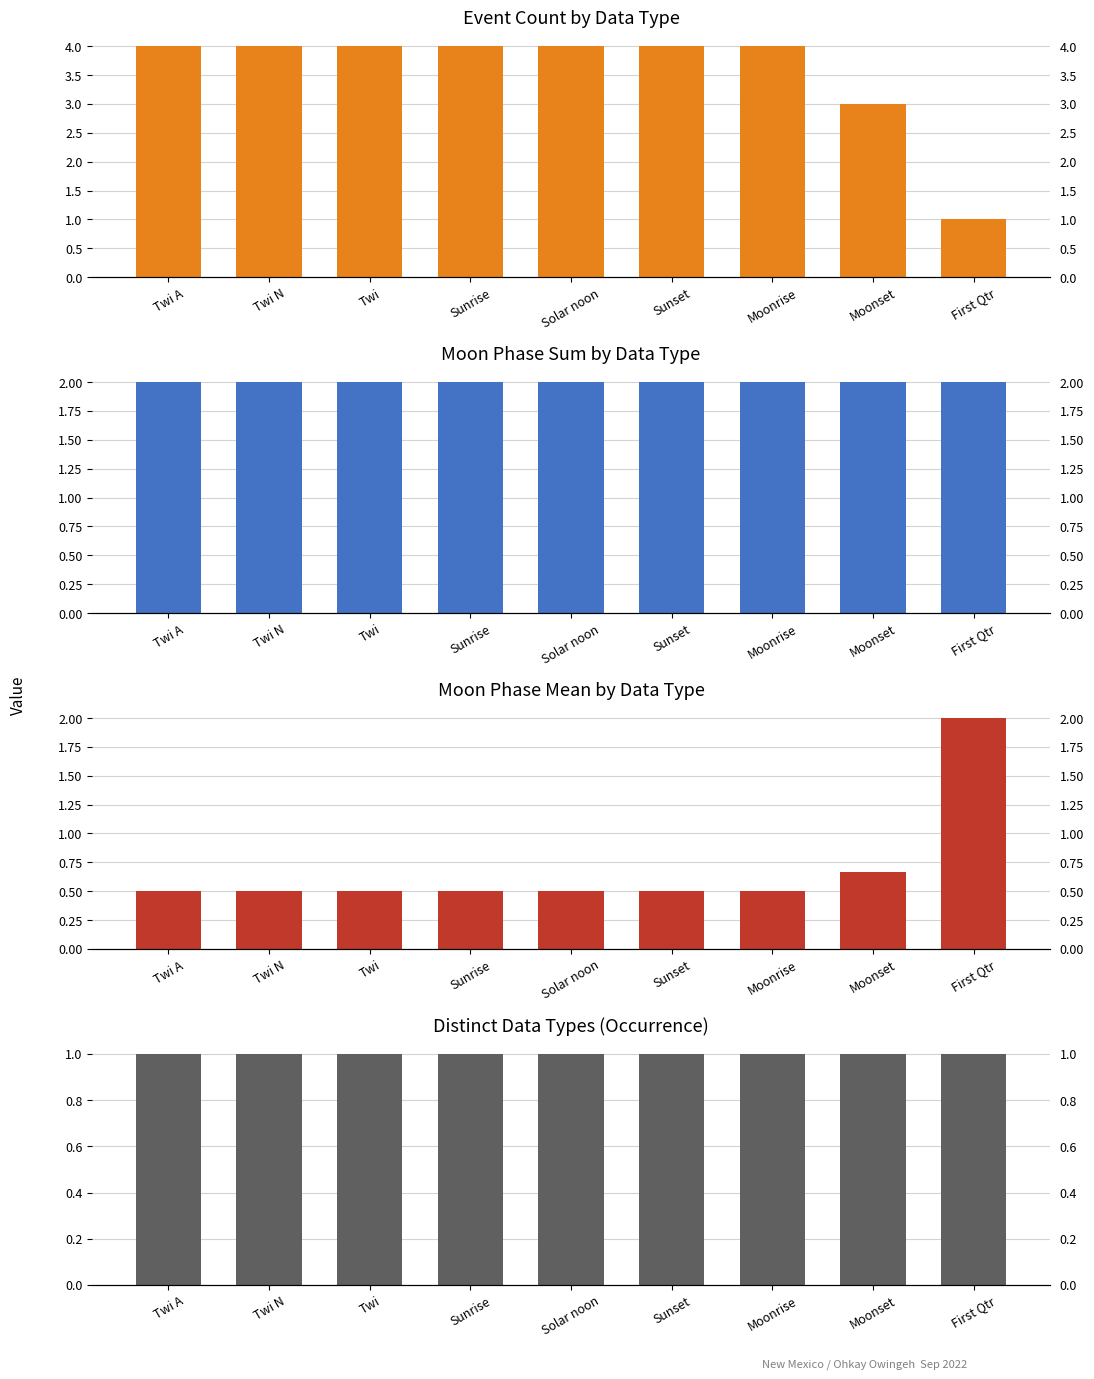

Is the value of Moon Phase Sum at Twi A greater than the value of Count at Twi A?

No